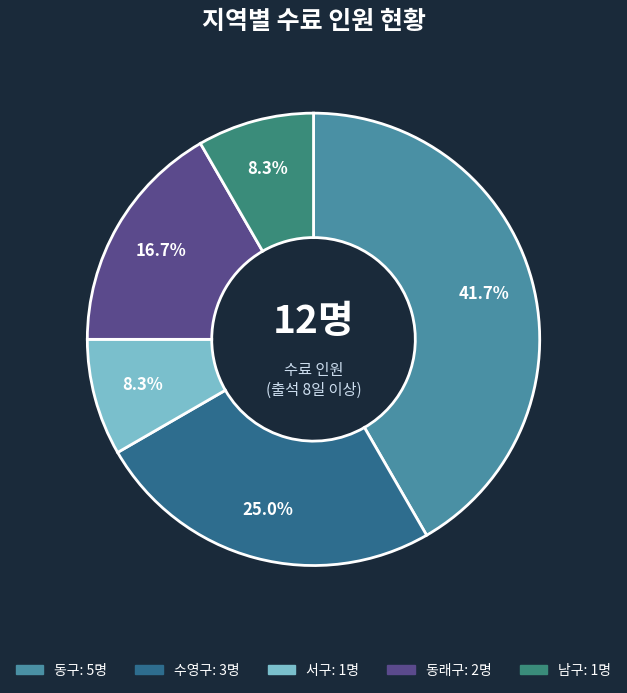

How many slices are in this pie chart?

5